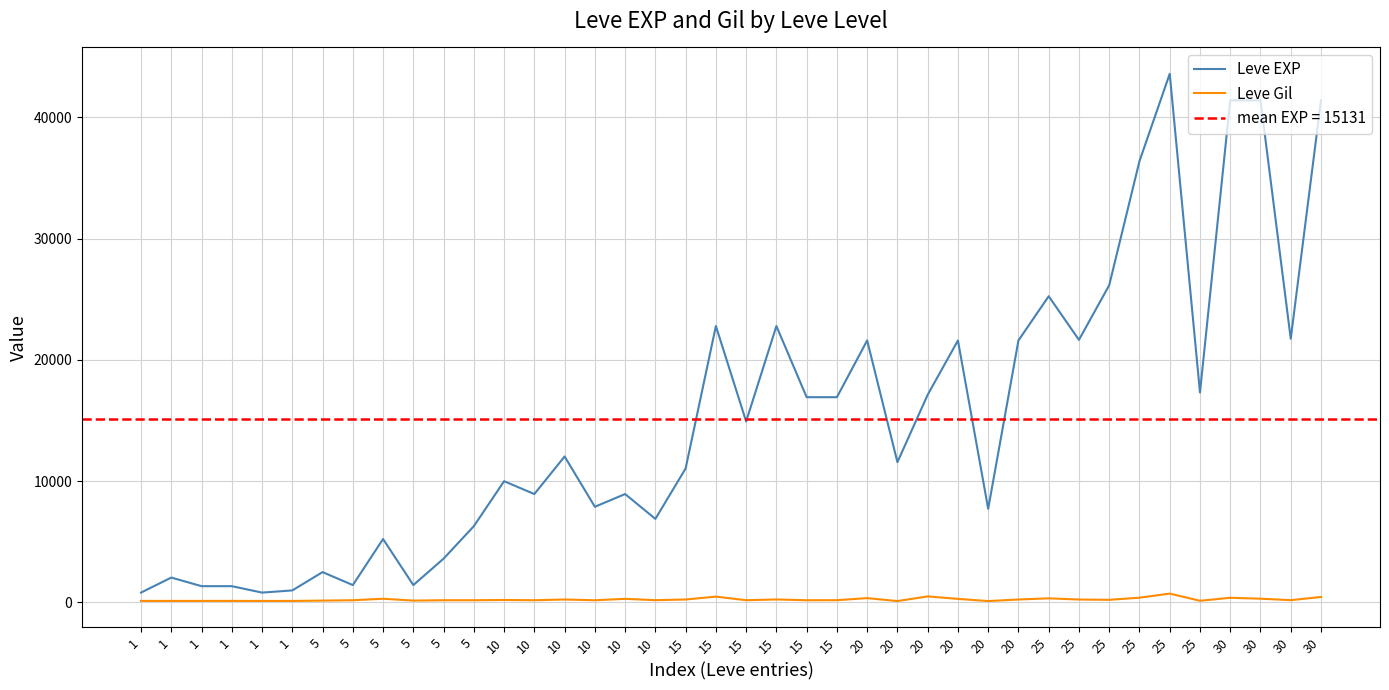

List the labels in order of Leve Gil value, largest first.

25, 20, 15, 30, 25, 30, 20, 25, 30, 5, 10, 20, 15, 10, 15, 20, 25, 25, 10, 10, 30, 15, 15, 5, 15, 5, 5, 10, 10, 5, 5, 25, 1, 1, 1, 1, 1, 1, 20, 20